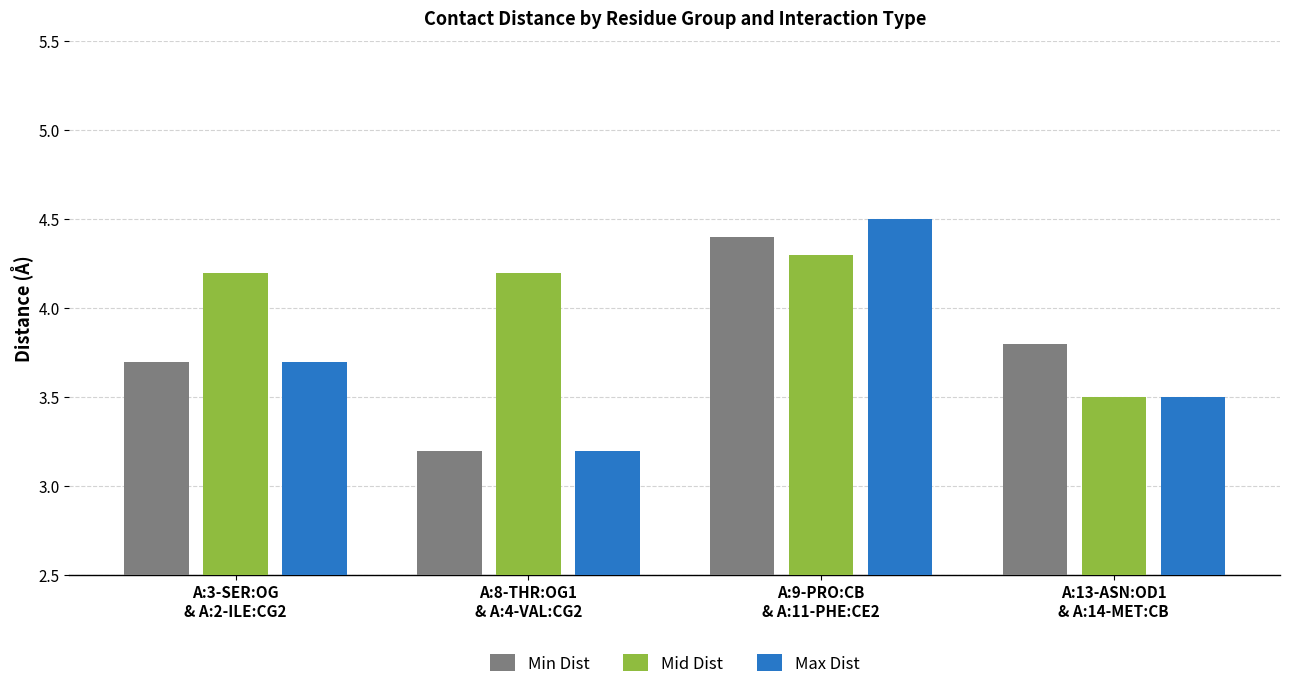

What is the difference between the Max Dist values at A:3-SER:OG
& A:2-ILE:CG2 and A:13-ASN:OD1
& A:14-MET:CB?

0.2